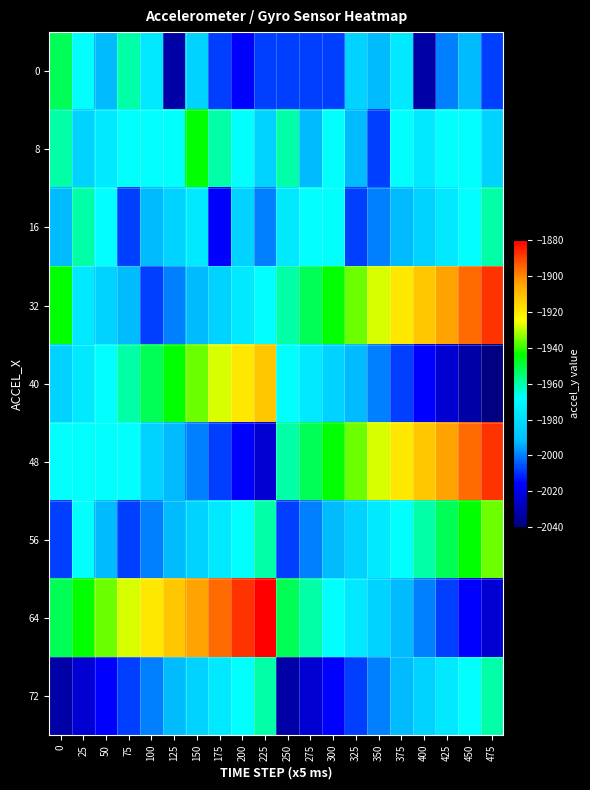

Reading right to left, transcribe all the data shown in this chart.

row_0: -2008	-1992	-2000	-2032	-1976	-1992	-1984	-2008	-2008	-2008	-2008	-2016	-2008	-1984	-2032	-1976	-1960	-1992	-1968	-1952
row_1: -1984	-1968	-1968	-1976	-1968	-2008	-1992	-1968	-1992	-1960	-1984	-1968	-1960	-1944	-1968	-1968	-1968	-1976	-1984	-1960
row_2: -1960	-1968	-1976	-1984	-1992	-2000	-2008	-1968	-1968	-1976	-2000	-1984	-2016	-1976	-1984	-1992	-2008	-1968	-1960	-1992
row_3: -1888	-1896	-1904	-1912	-1920	-1928	-1936	-1944	-1952	-1960	-1968	-1976	-1984	-1992	-2000	-2008	-1992	-1984	-1976	-1944
row_4: -2040	-2032	-2024	-2016	-2008	-2000	-1992	-1984	-1976	-1968	-1912	-1920	-1928	-1936	-1944	-1952	-1960	-1968	-1976	-1984
row_5: -1888	-1896	-1904	-1912	-1920	-1928	-1936	-1944	-1952	-1960	-2024	-2016	-2008	-2000	-1992	-1984	-1968	-1968	-1968	-1968
row_6: -1936	-1944	-1952	-1960	-1968	-1976	-1984	-1992	-2000	-2008	-1960	-1968	-1976	-1984	-1992	-2000	-2008	-1992	-1968	-2008
row_7: -2024	-2016	-2008	-2000	-1992	-1984	-1976	-1968	-1960	-1952	-1880	-1888	-1896	-1904	-1912	-1920	-1928	-1936	-1944	-1952
row_8: -1960	-1968	-1976	-1984	-1992	-2000	-2008	-2016	-2024	-2032	-1960	-1968	-1976	-1984	-1992	-2000	-2008	-2016	-2024	-2032